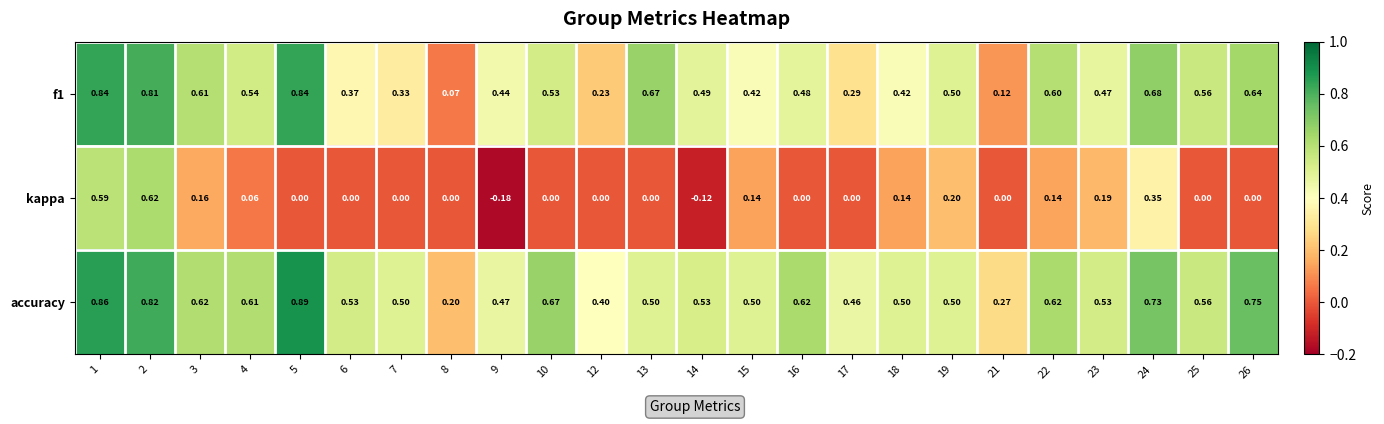

Which series has the largest total across all categories?

accuracy